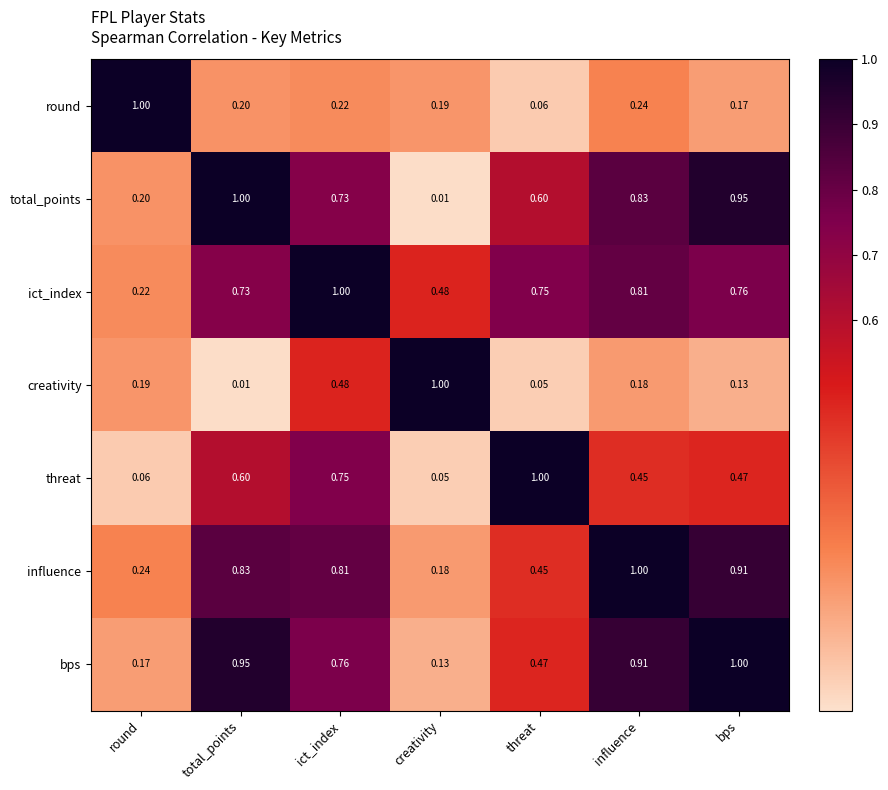

At which label is total_points closest to 0?

creativity